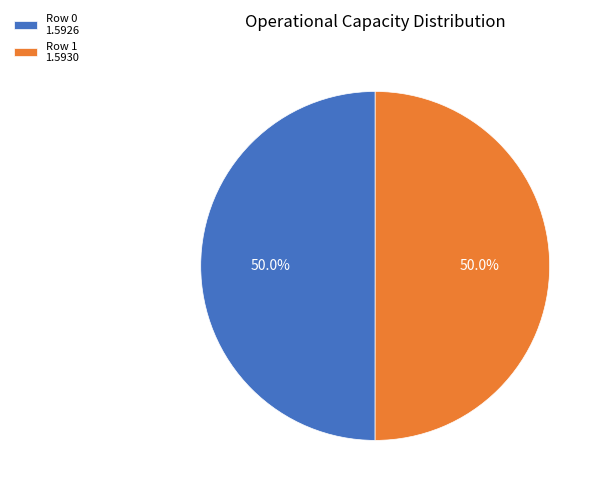

What is the ratio of the value at Row 0 1.5926 to the value at Row 1 1.5930?

1.0